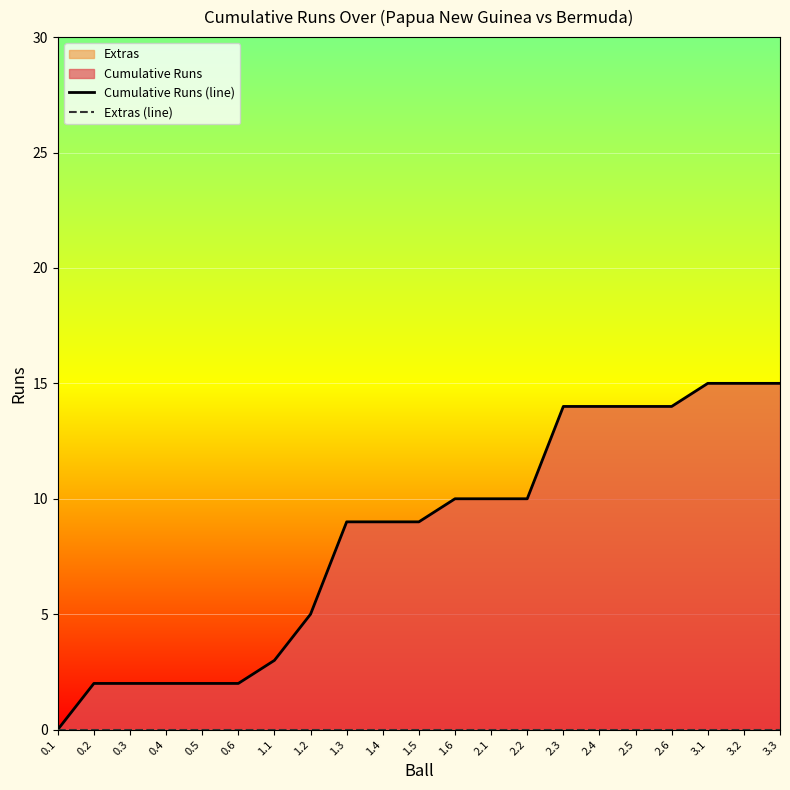

How many values in the Cumulative Runs (line) series are below 9?

8